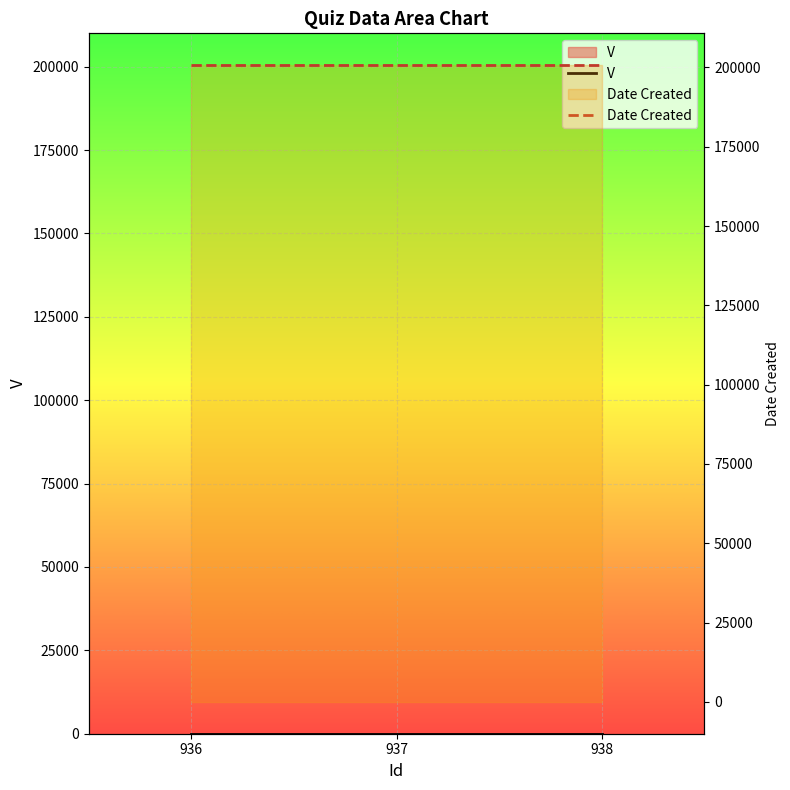

Rank the series by their maximum value, from highest to lowest.

Date Created, V